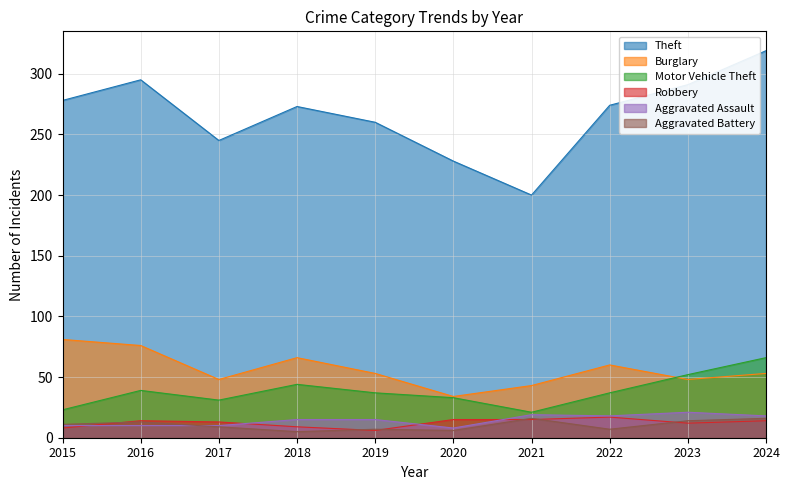

Reading left to right, what are all the values shown in this chart?

Theft: 2015=278	2016=295	2017=245	2018=273	2019=260	2020=228	2021=200	2022=274	2023=291	2024=319
Burglary: 2015=81	2016=76	2017=48	2018=66	2019=53	2020=34	2021=43	2022=60	2023=48	2024=53
Motor Vehicle Theft: 2015=23	2016=39	2017=31	2018=44	2019=37	2020=33	2021=21	2022=37	2023=52	2024=66
Robbery: 2015=8	2016=14	2017=13	2018=9	2019=6	2020=15	2021=15	2022=17	2023=12	2024=14
Aggravated Assault: 2015=10	2016=10	2017=10	2018=15	2019=15	2020=8	2021=19	2022=18	2023=21	2024=18
Aggravated Battery: 2015=11	2016=13	2017=9	2018=5	2019=7	2020=6	2021=16	2022=7	2023=14	2024=16